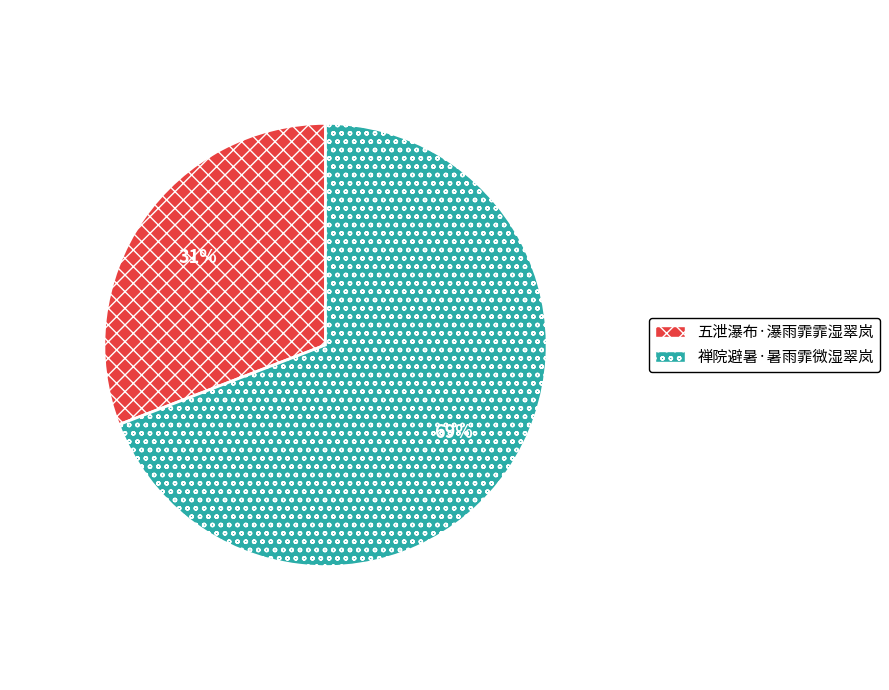

What is the smallest slice in the pie chart?

五泄瀑布·瀑雨霏霏湿翠岚